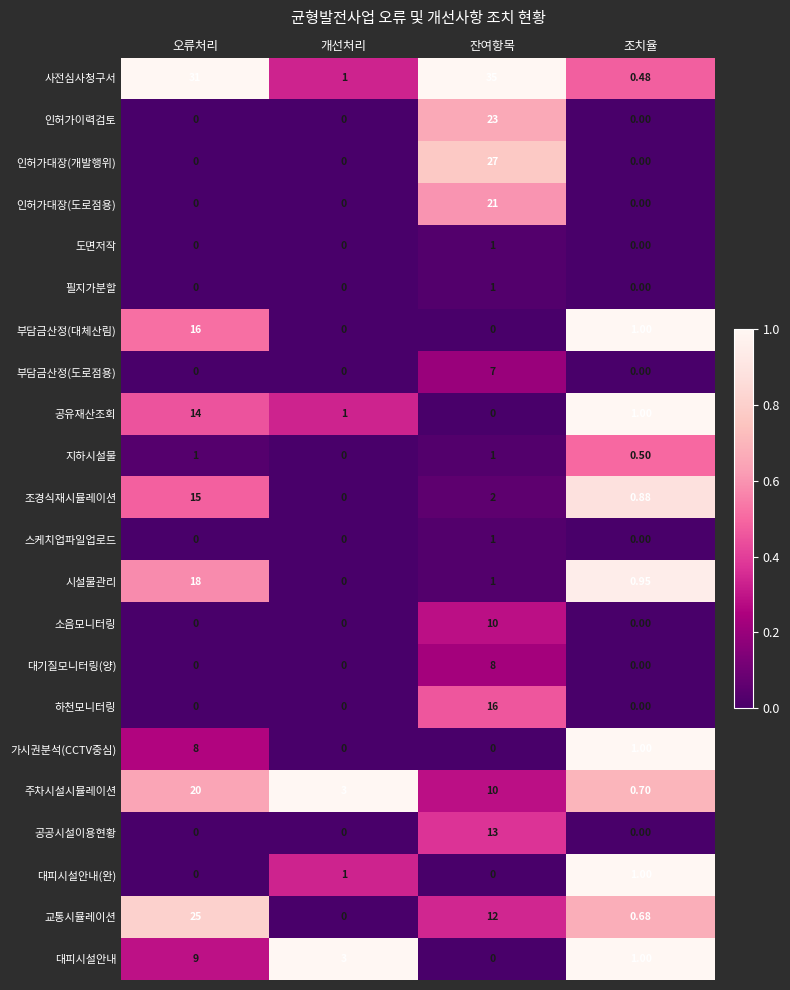

List the labels in order of 대피시설안내 value, largest first.

오류처리, 개선처리, 조치율, 잔여항목